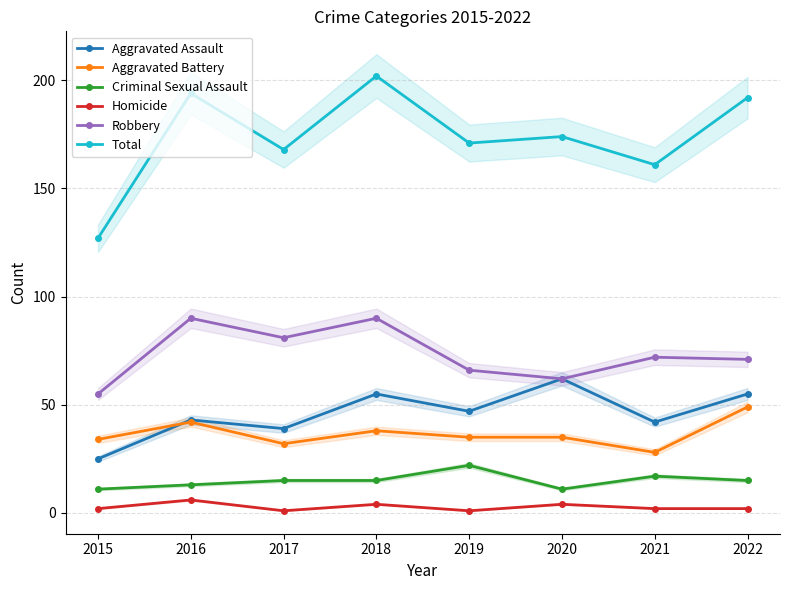

What are all the series names shown in the legend?

Aggravated Assault, Aggravated Battery, Criminal Sexual Assault, Homicide, Robbery, Total